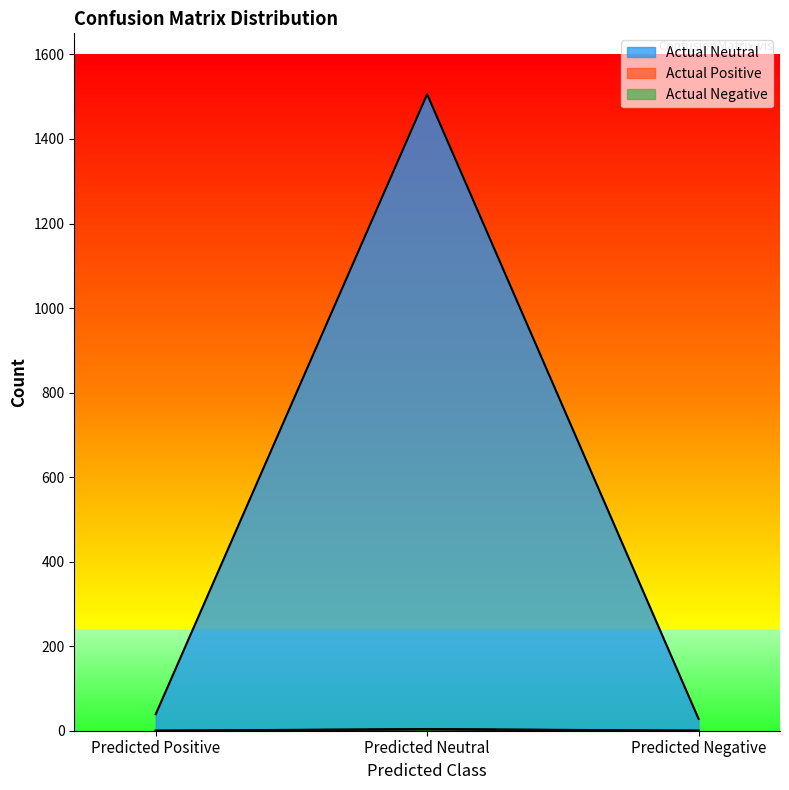

What value does the Actual Negative series have at Predicted Neutral?

3